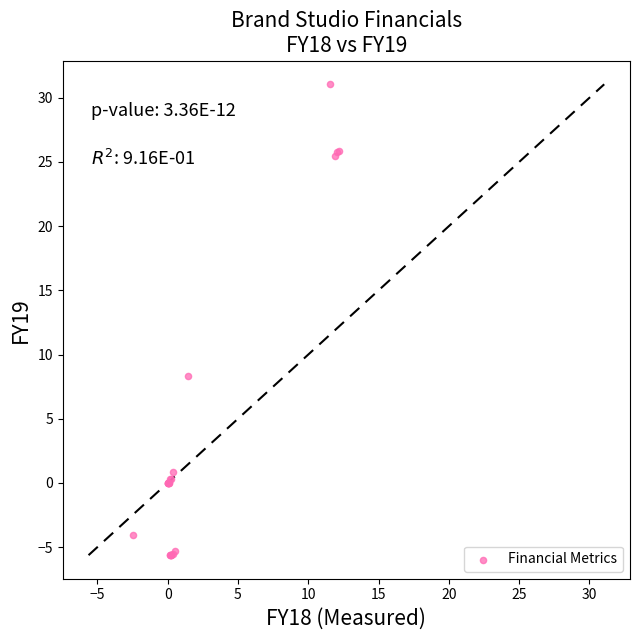

What Y value in the scatter plot is closest to 12?

8.3